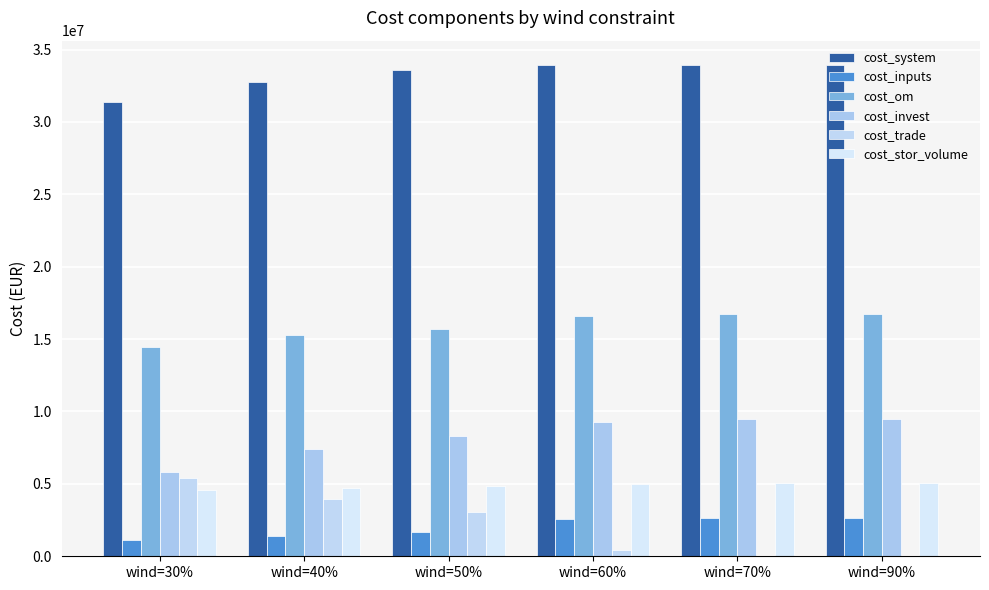

What is the label of the 3rd bar from the left?

wind=50%